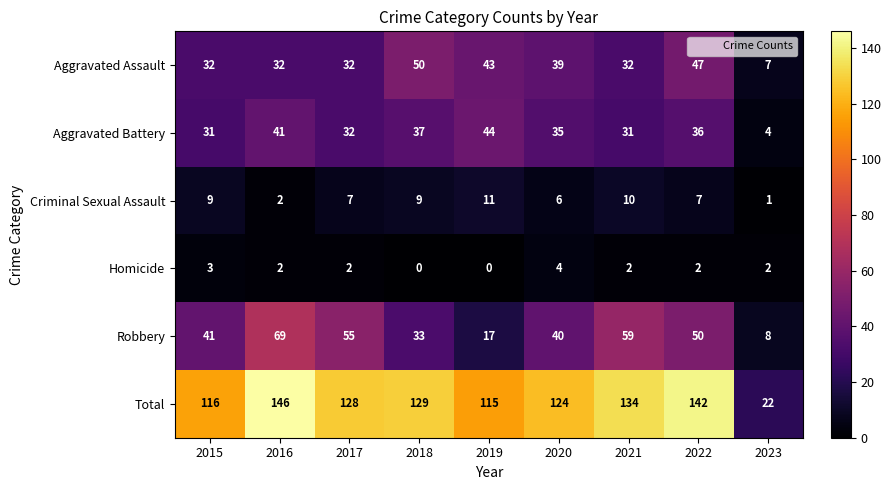

At which label does Criminal Sexual Assault reach its minimum?

2023